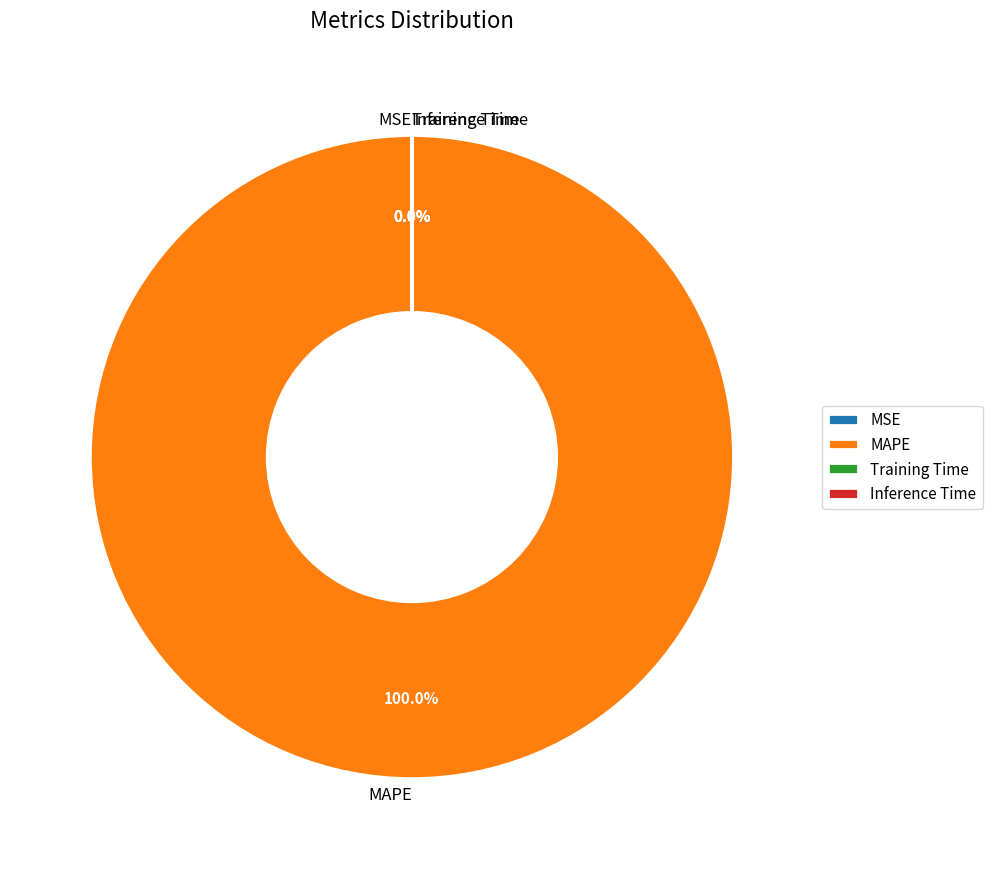

Does MAPE represent more than half of the total?

Yes